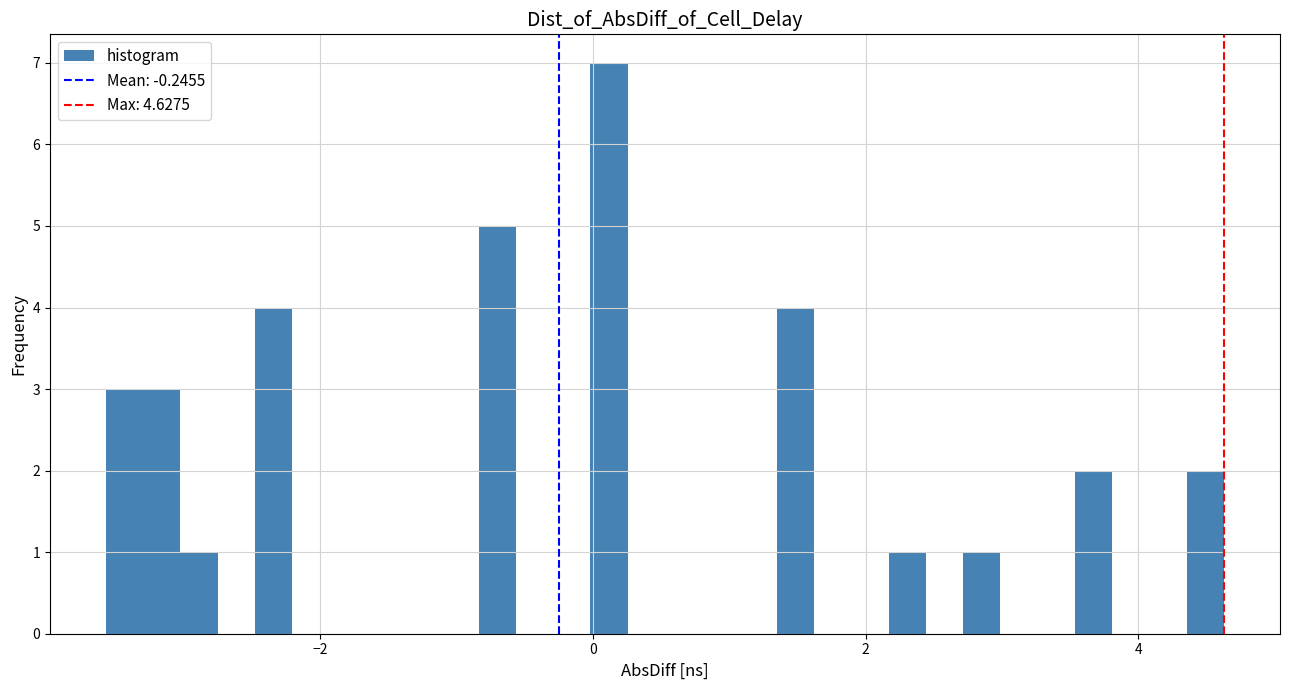

Around what value on the x-axis is the tallest bar? Give the approximate position of its centre, as read against the axis.

0.2